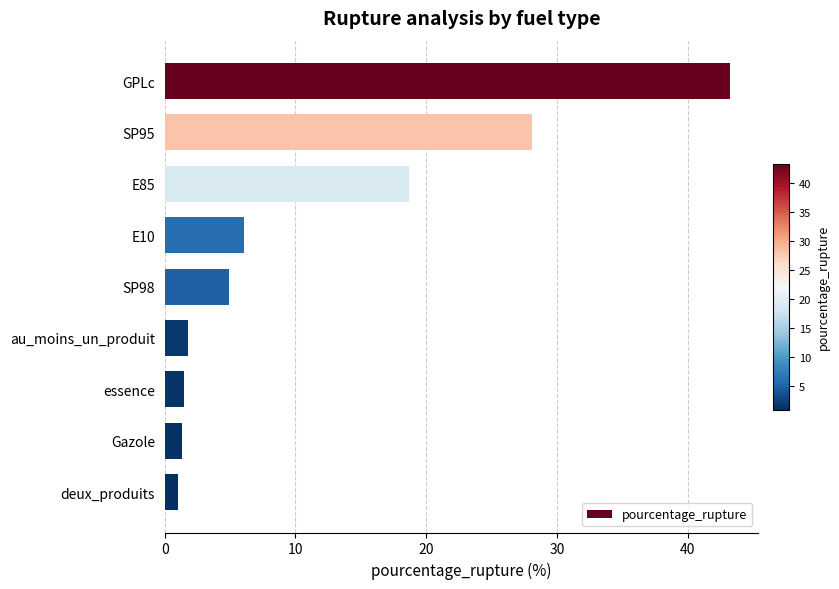

Which has a higher value, E85 or GPLc?

GPLc